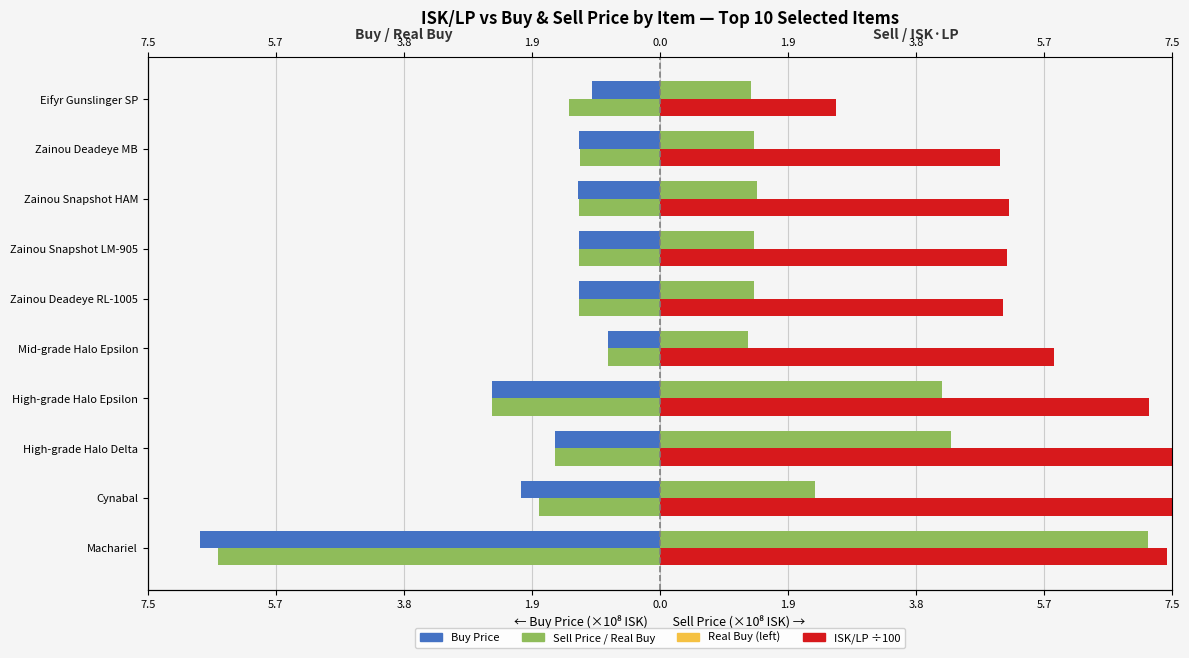

True or false: Sell Price has a value of 1.3 at Mid-grade Halo Epsilon.

True